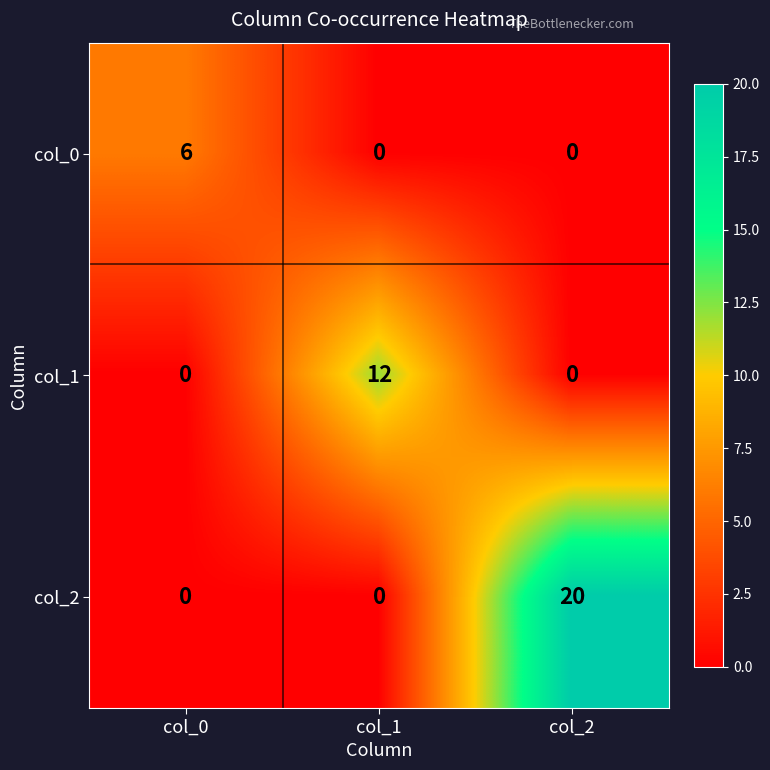

The value of col_2 at col_0 is 13. True or false?

False